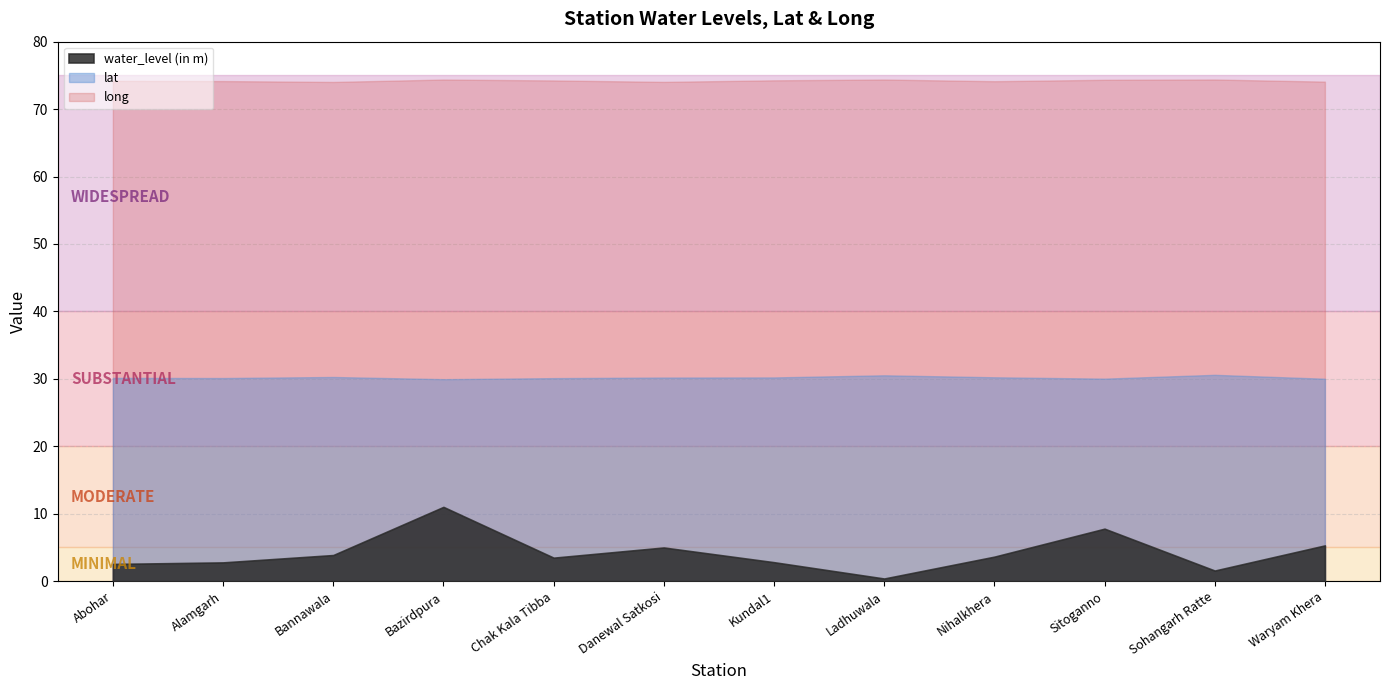

Which category has the lowest value across all series?

Ladhuwala